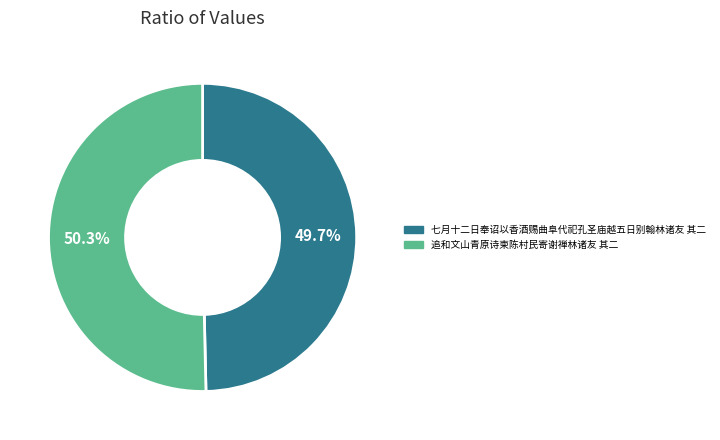

How many slices are in this pie chart?

2